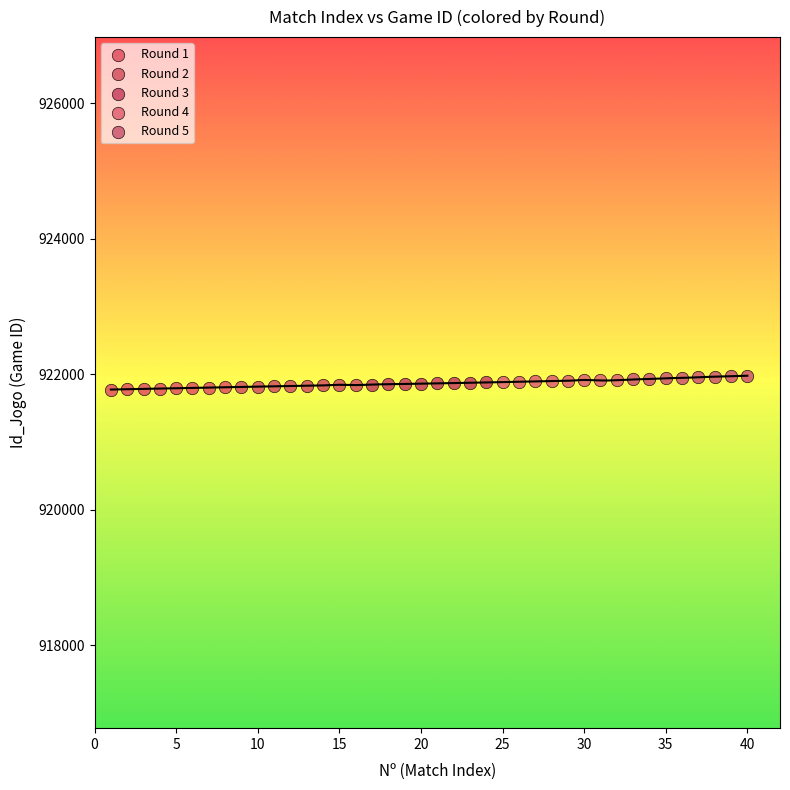

What are all the series names shown in the legend?

Round 1, Round 2, Round 3, Round 4, Round 5